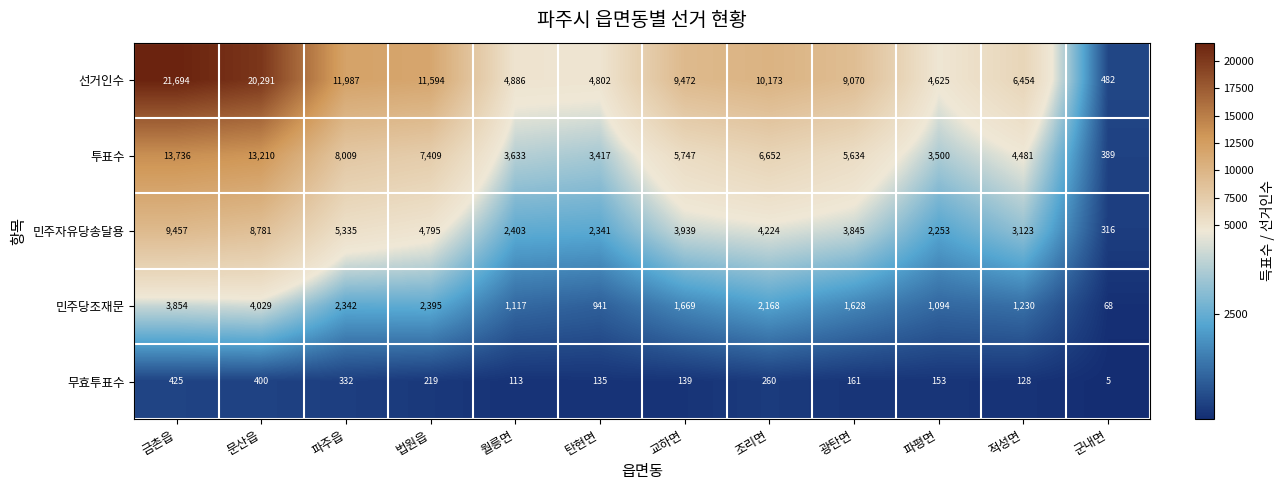

Rank the series by their maximum value, from lowest to highest.

무효투표수, 민주당조재문, 민주자유당송달용, 투표수, 선거인수